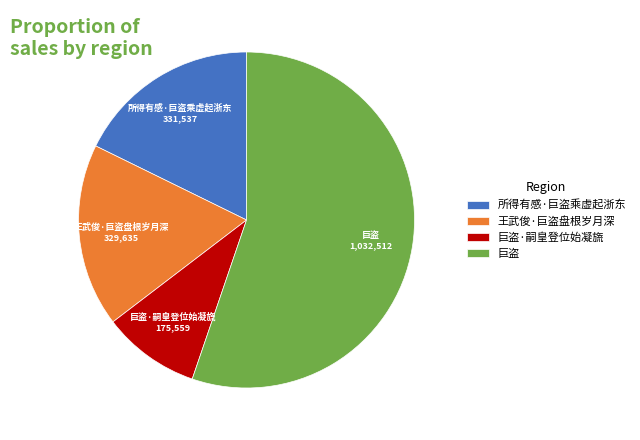

Do 巨盗 and 巨盗·嗣皇登位始凝旒 together represent more than half of the pie?

Yes